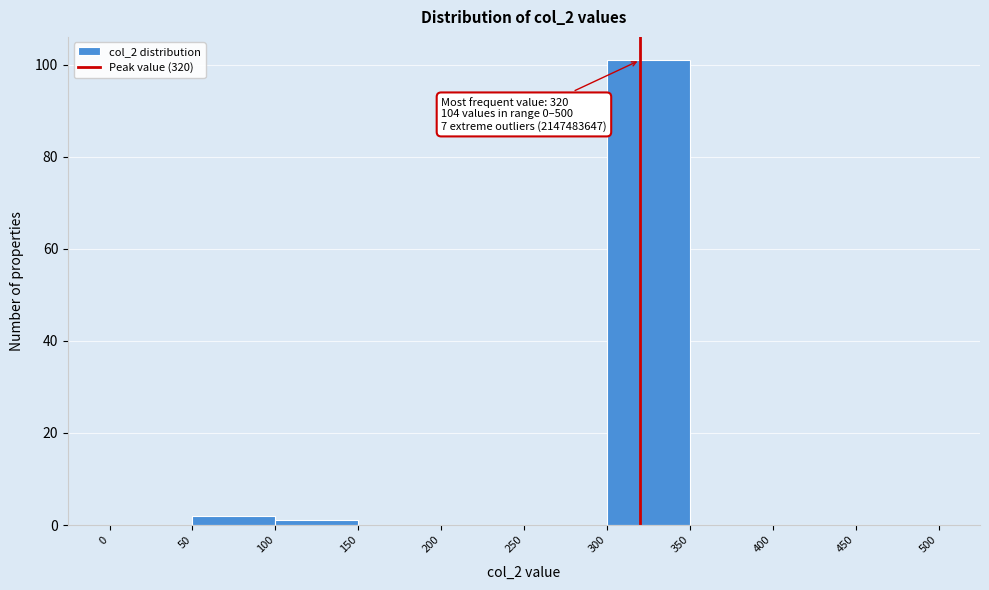

Which range on the x-axis has the tallest bar?

300 to 350